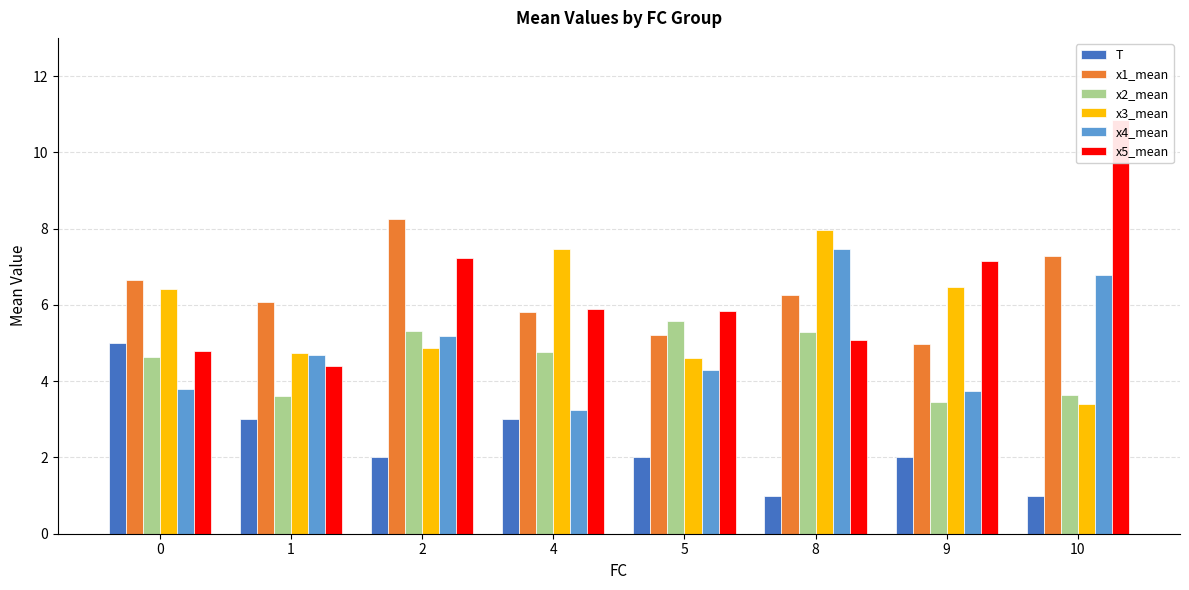

Which has a higher value, 5 or 1?

1